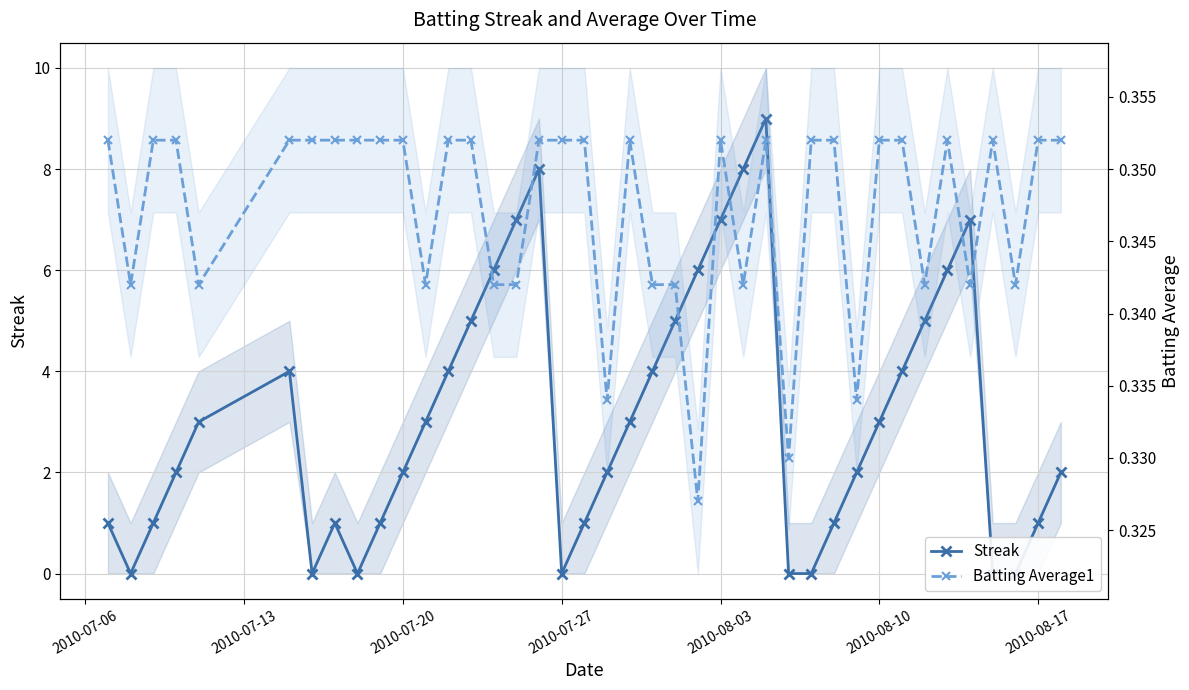

True or false: Streak has more than 1 points higher than both neighbors.

True